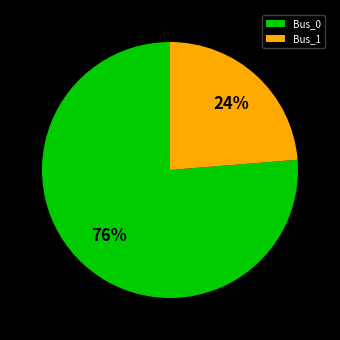

Which slice is the largest?

Bus_0